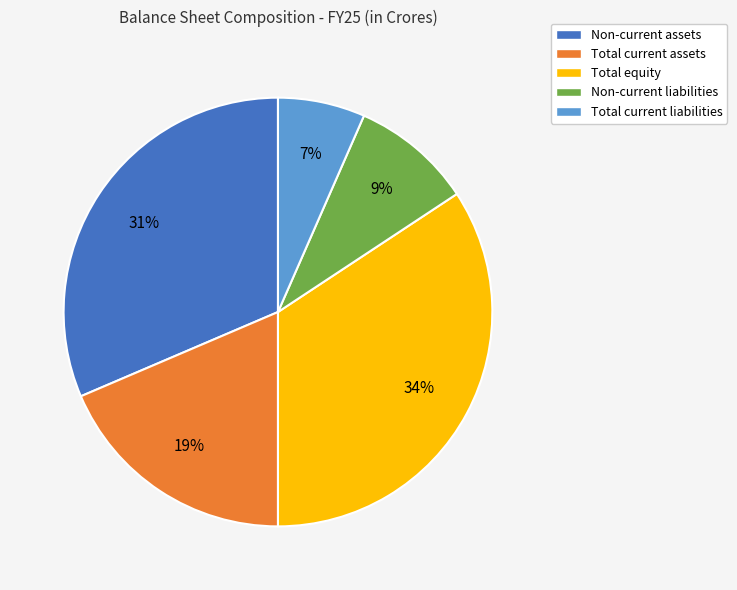

Approximately how many times larger is the value at Non-current liabilities compared to Non-current assets?

0.3